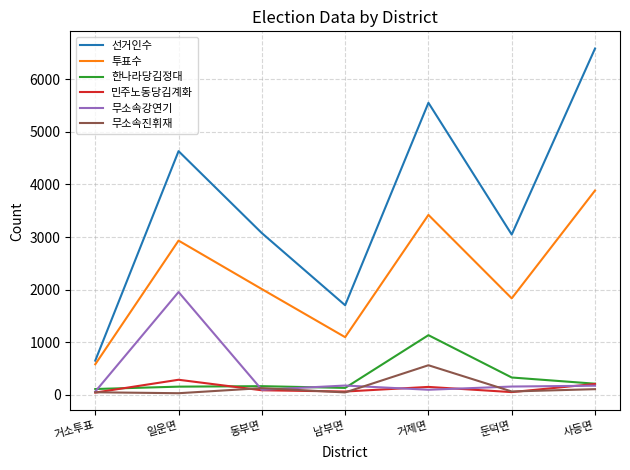

The value of 투표수 at 일운면 is 610. True or false?

False